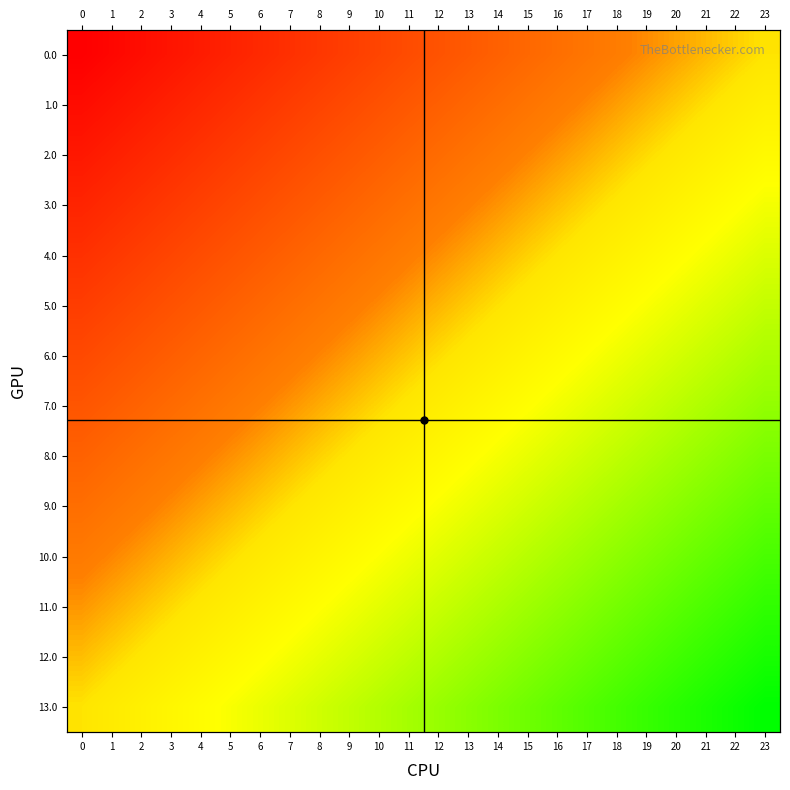

How many values in the row_1 series exceed 0?

22